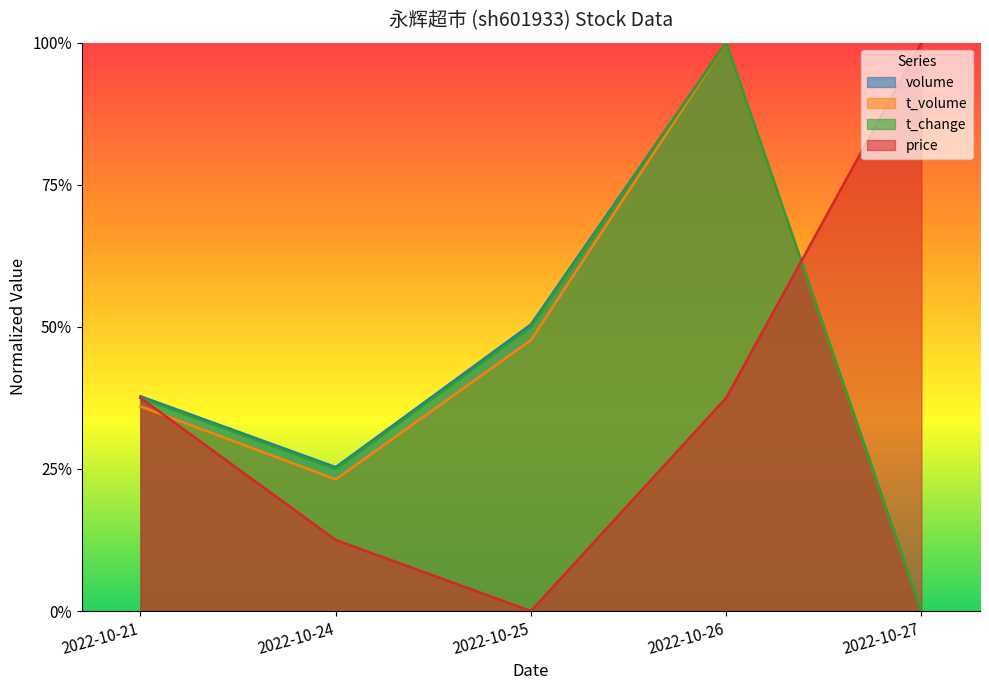

Between 2022-10-21 and 2022-10-25, which series saw the biggest shift?

price